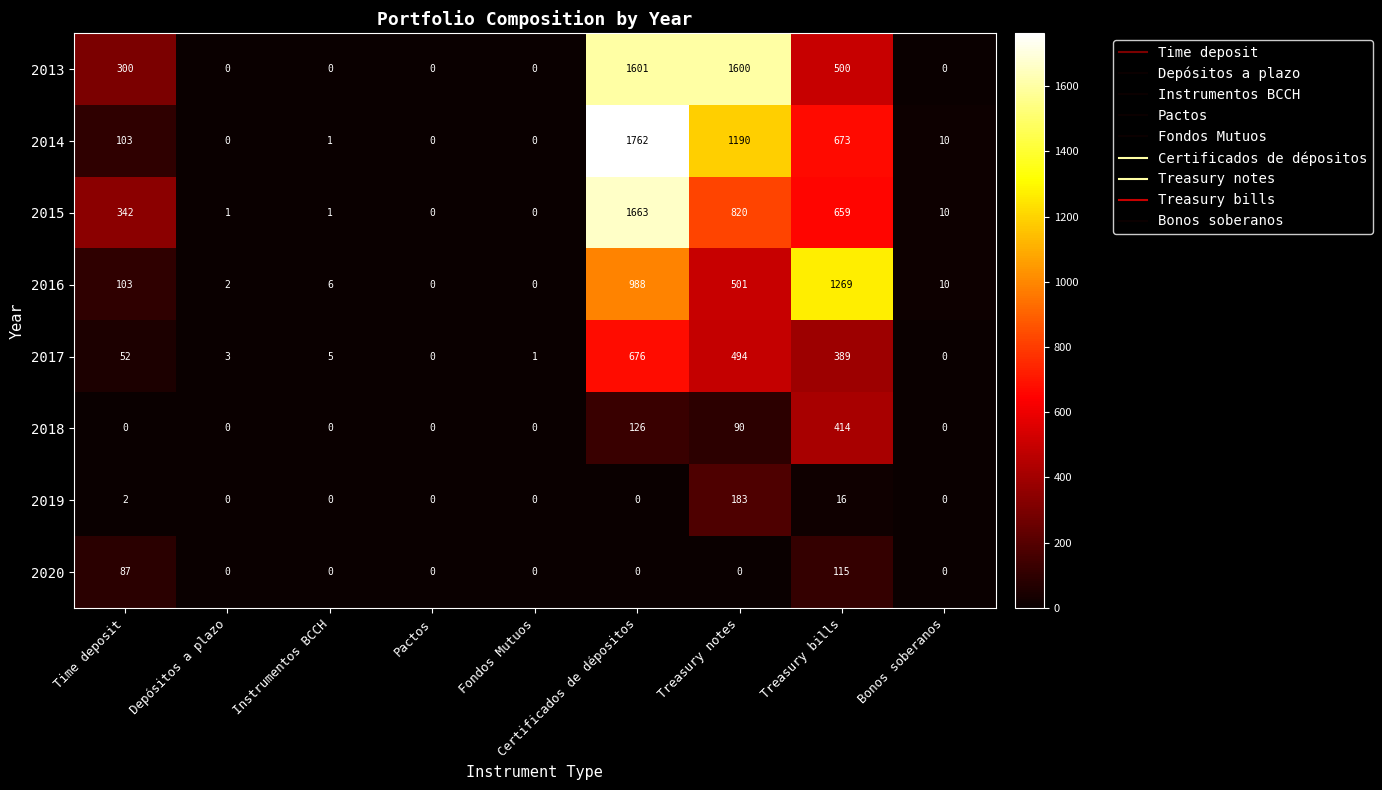

What is the sum of all 2016 values?

2879